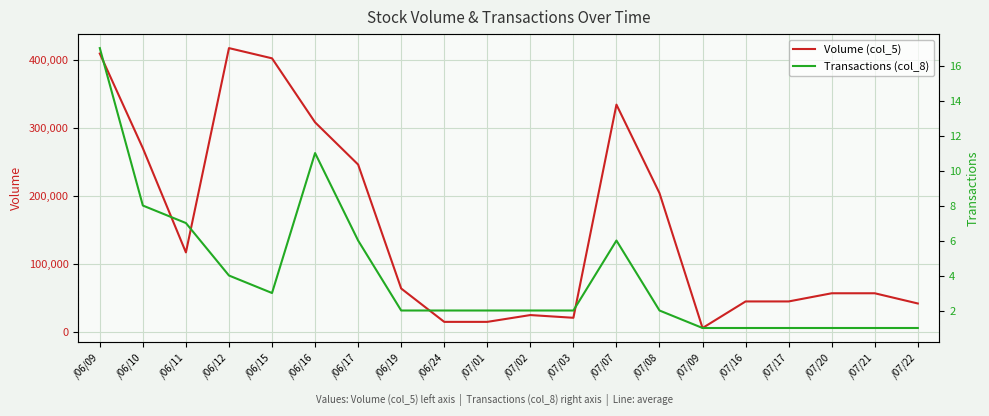

Reading left to right, extract all data points from this chart.

Volume (col_5): 409000	270000	117000	417000	402000	308000	246000	64000	15000	15000	25000	21000	334000	204000	6000	45000	45000	57000	57000	42000
Transactions (col_8): 17	8	7	4	3	11	6	2	2	2	2	2	6	2	1	1	1	1	1	1